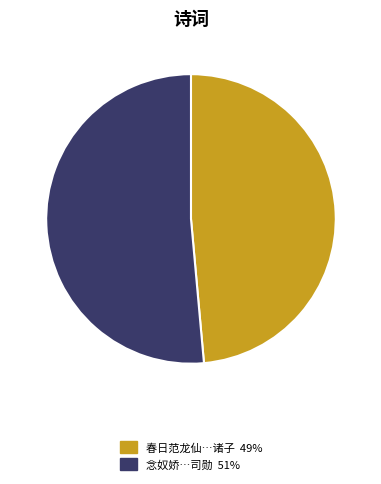

Is there any slice that represents more than half of the pie?

Yes